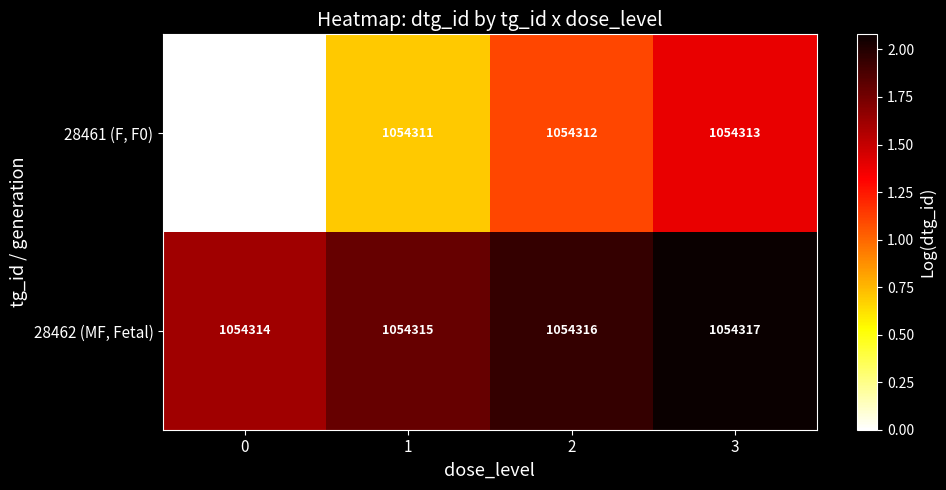

List the labels in order of 28461 (F, F0) value, largest first.

3, 2, 1, 0